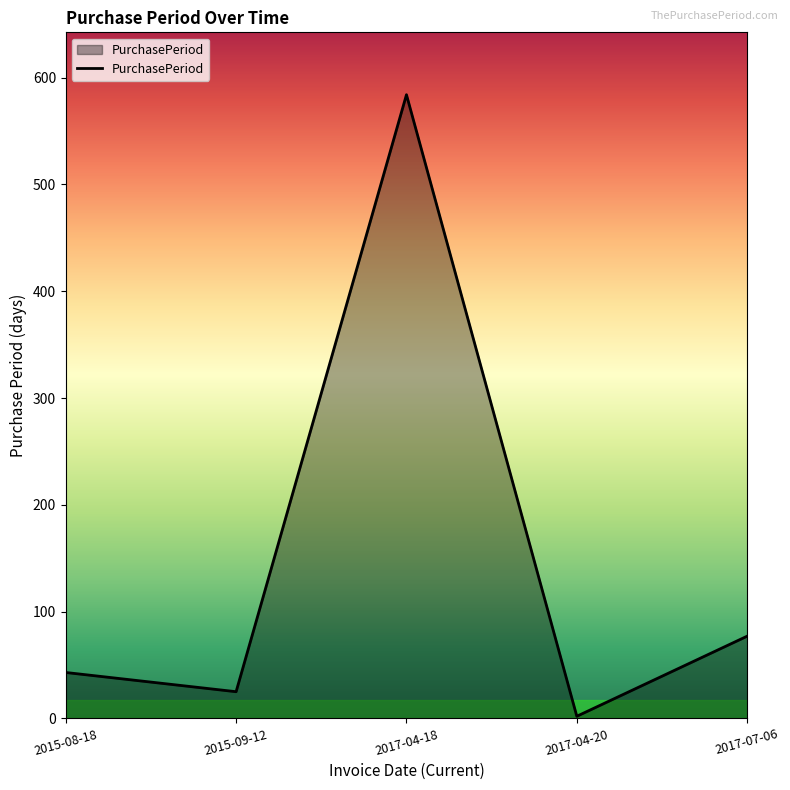

How many lines are shown in the chart?

1